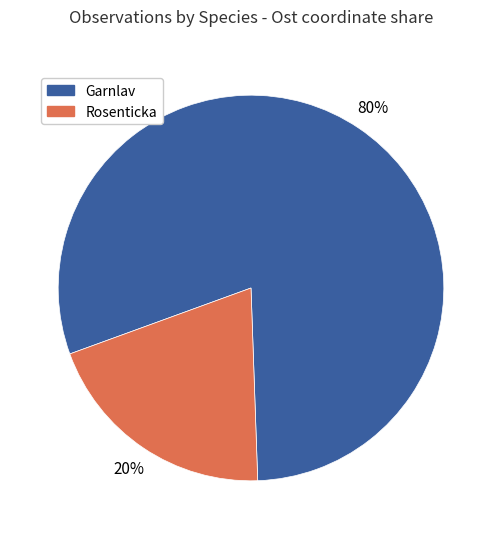

To the nearest percent, what is the average slice percentage?

50%